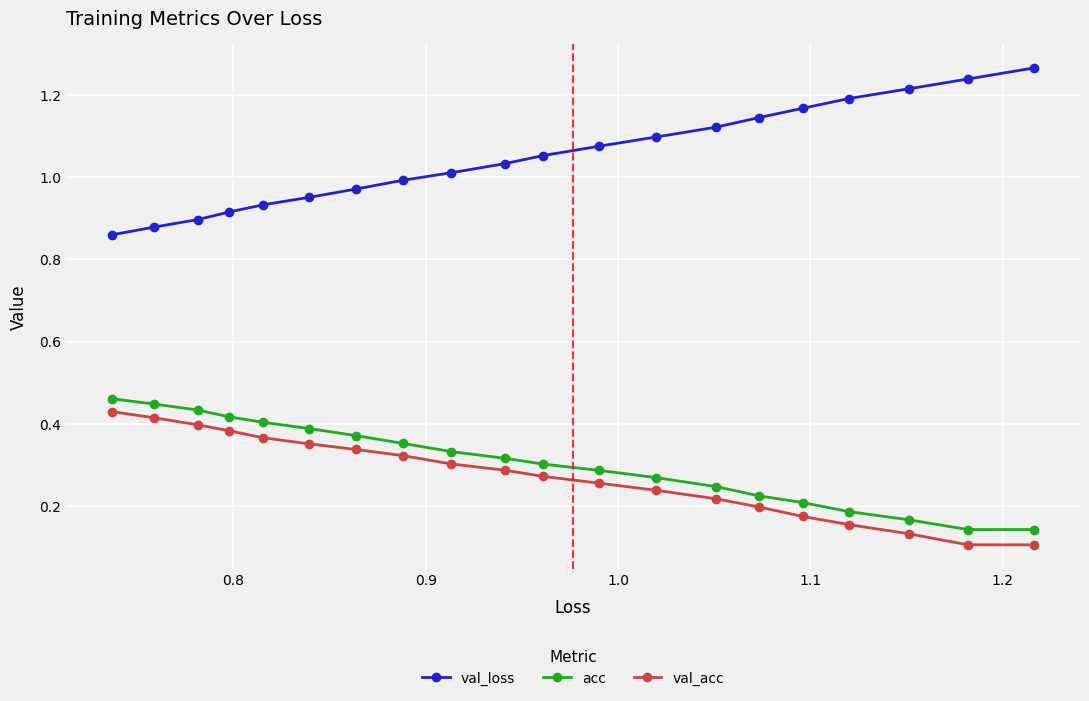

Which series has the largest total across all categories?

val_loss